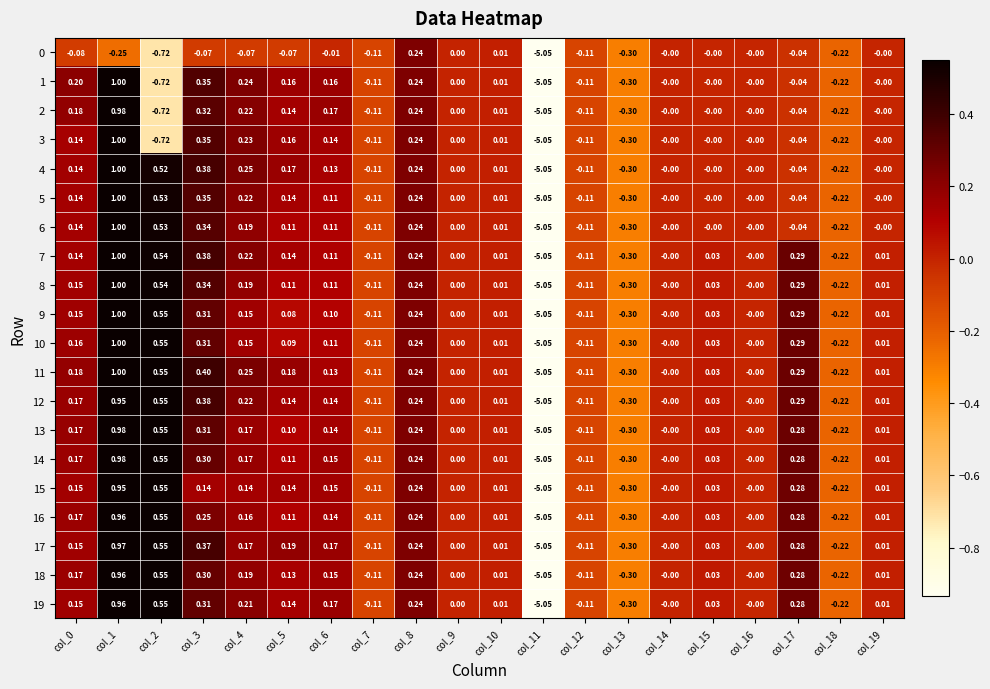

Which series has the largest total across all categories?

11